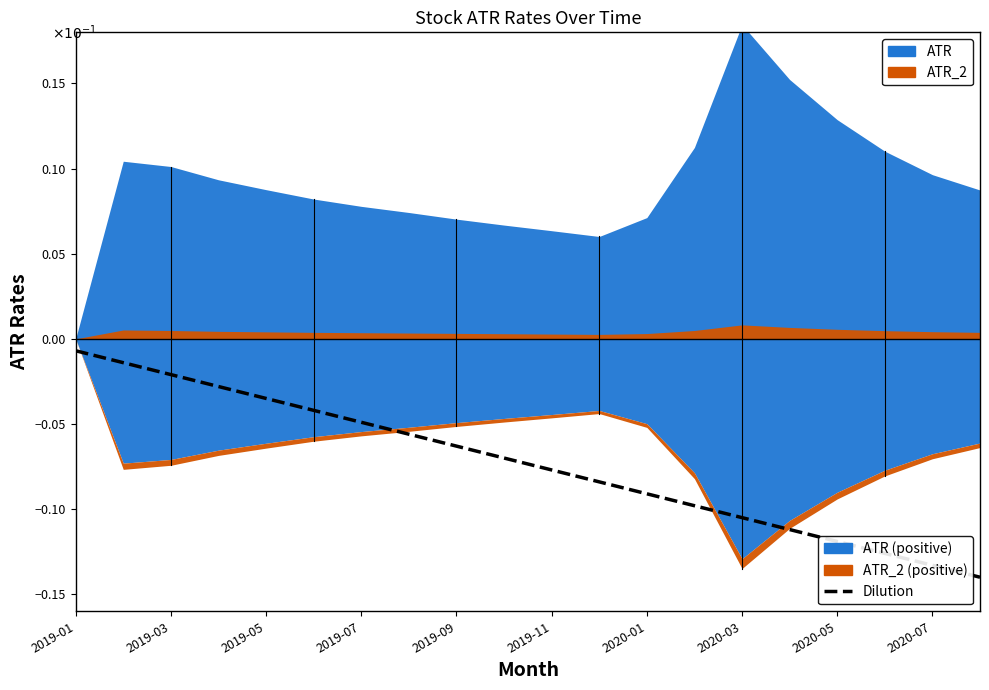

Which has a higher value, 2020-05 or 2019-01?

2019-01